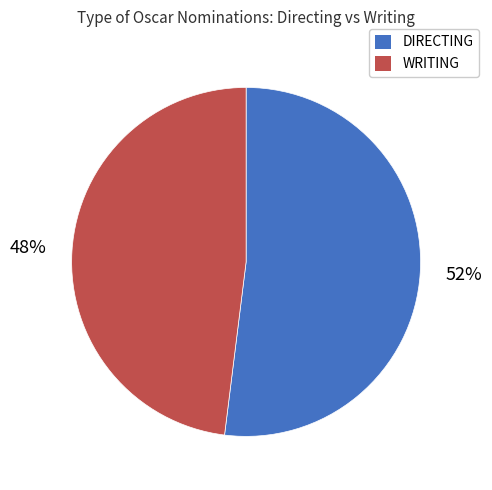

Which slice represents more than half of the pie?

DIRECTING